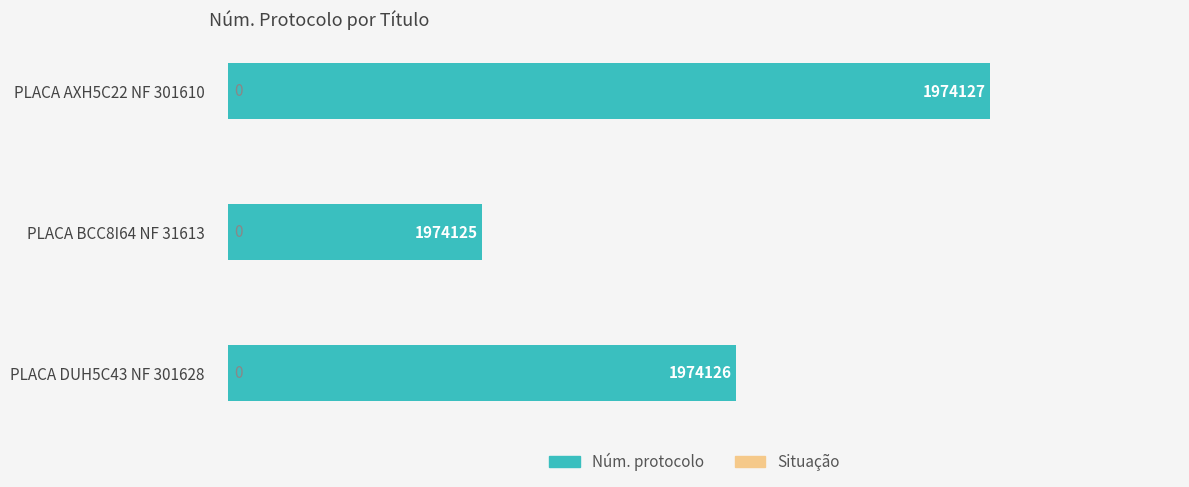

How many bars are there in total?

3